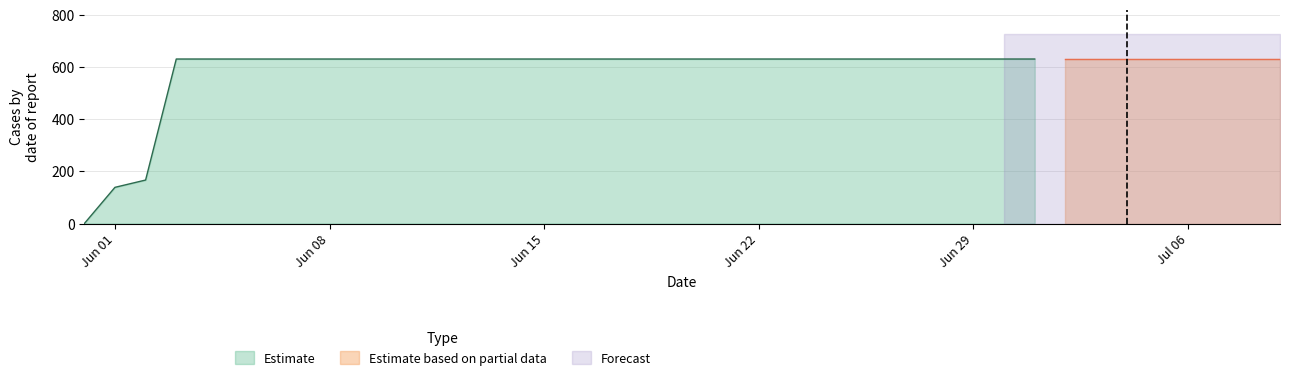

The chart shows a value of 631 at 2020-07-01. True or false?

True